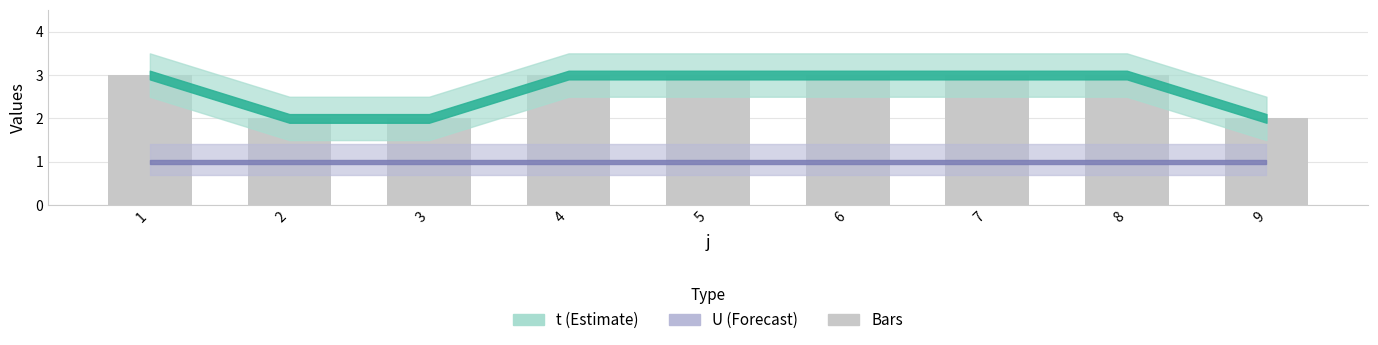

Reading right to left, what are all the values shown in this chart?

2	3	3	3	3	3	2	2	3